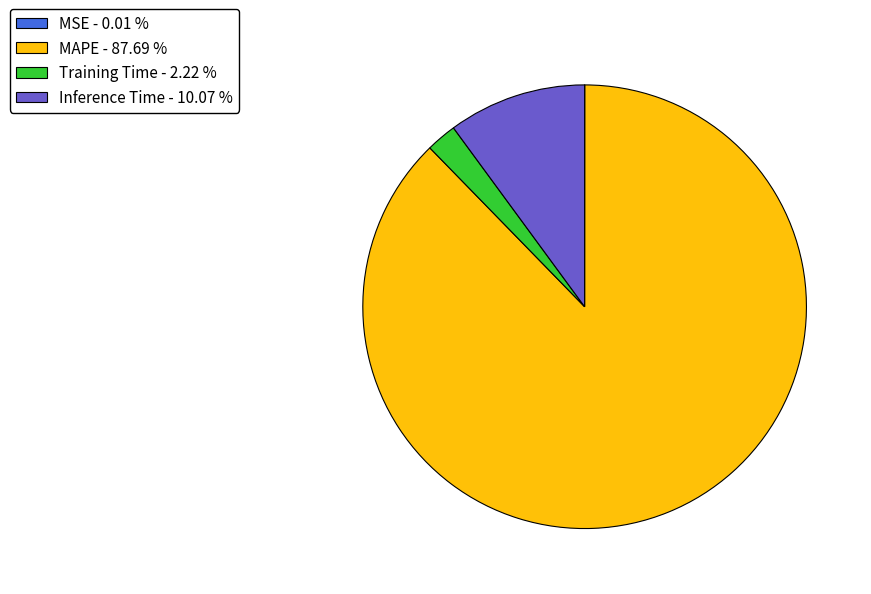

Is there a majority slice in this chart?

Yes